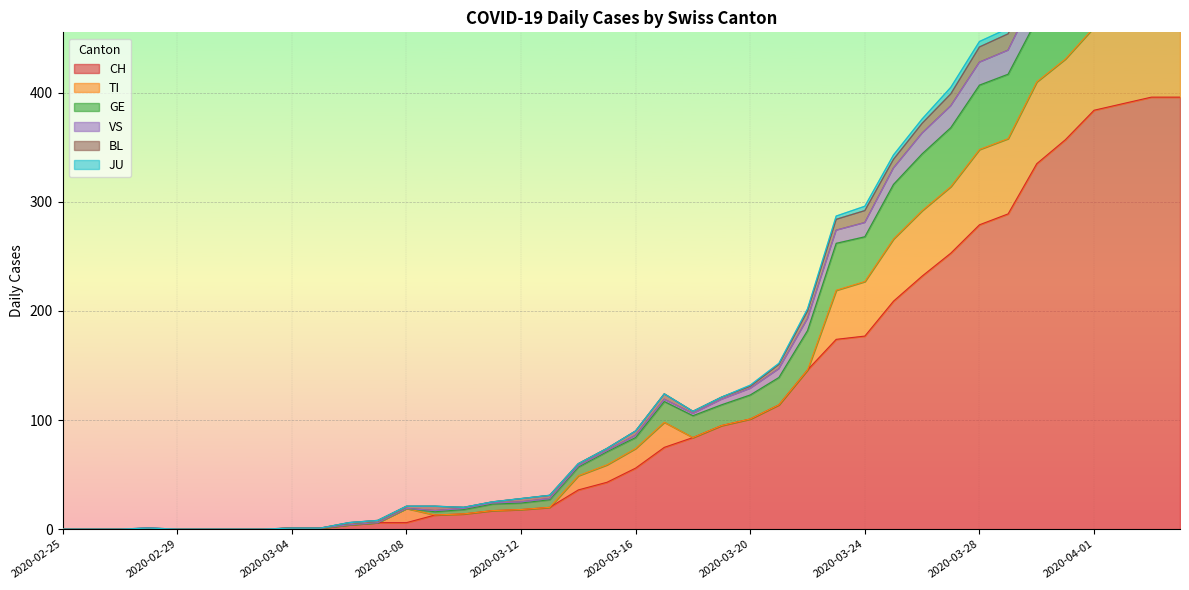

Which category has the lowest value in the BL series?

2020-02-25